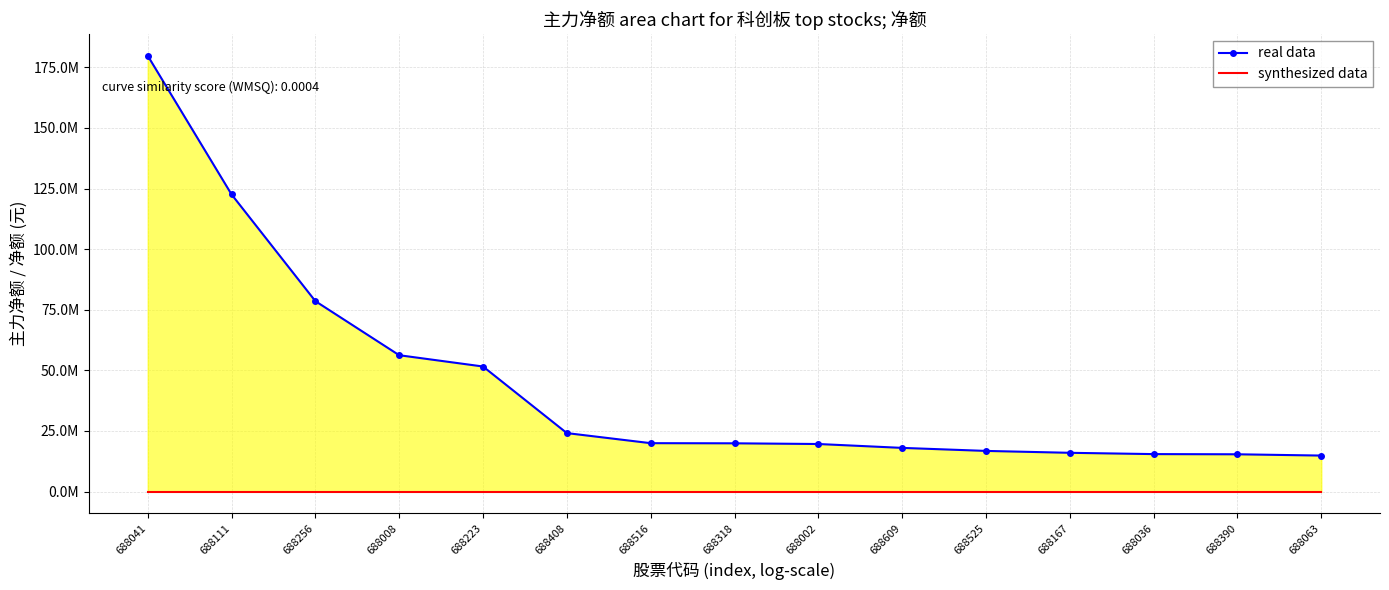

Which series has the widest spread of values?

real data